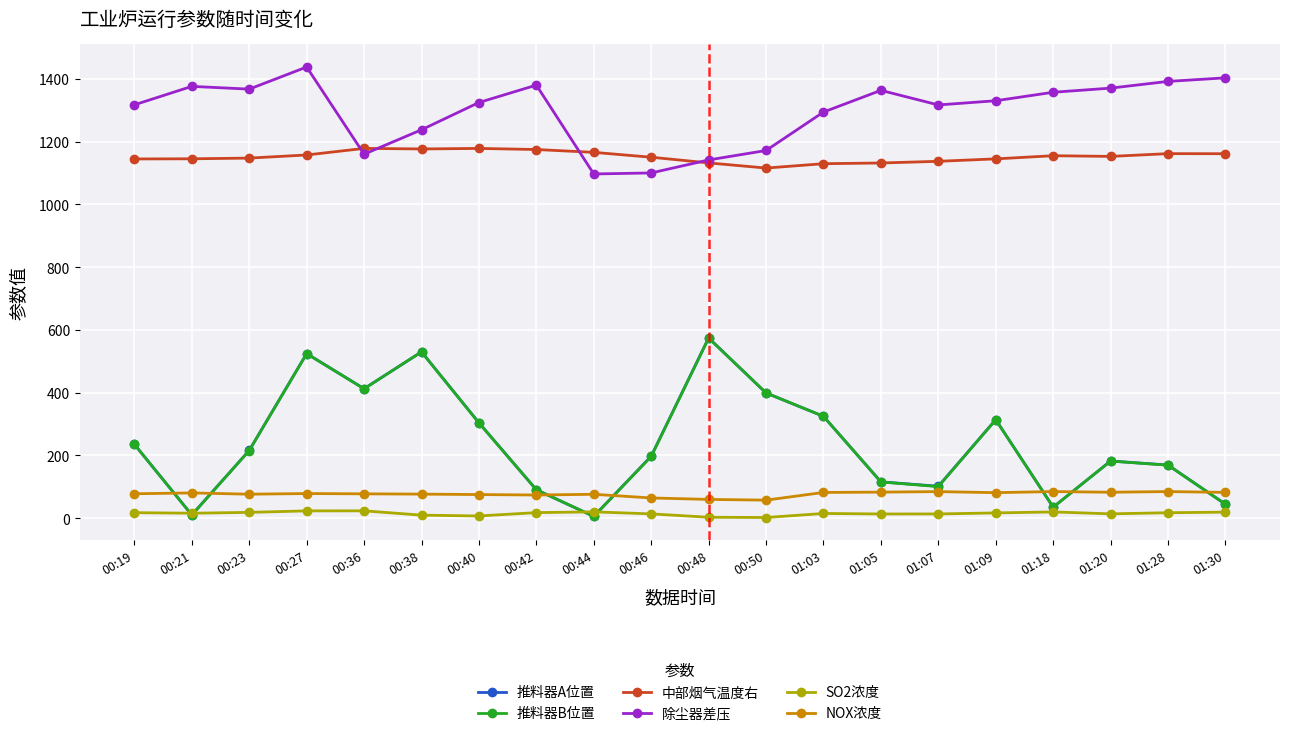

What is the value of the SO2浓度 point at the 10th from the left?

13.5